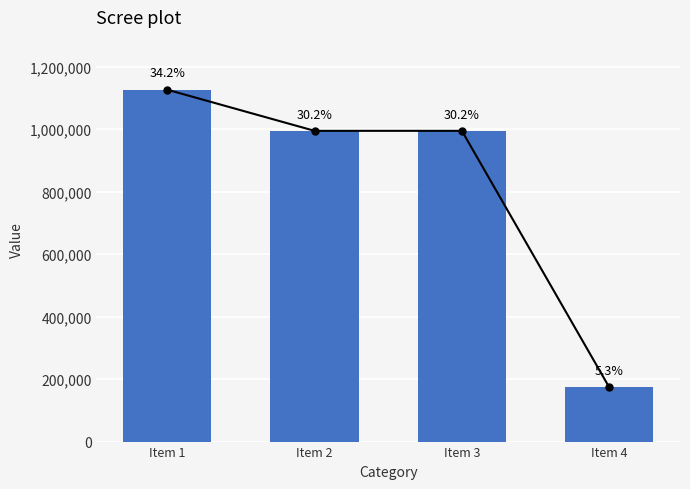

What is the minimum value shown in the chart?

173674